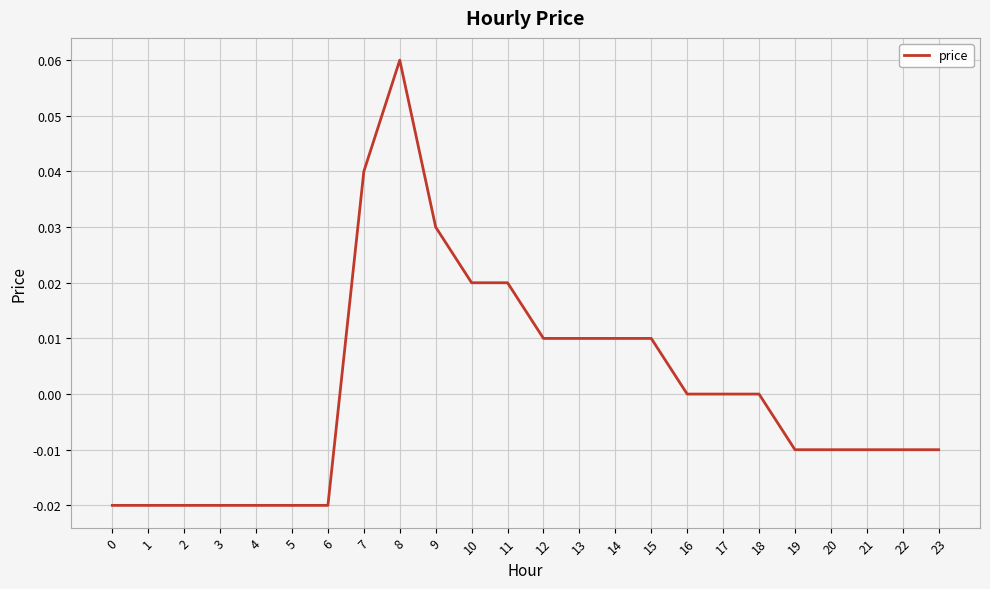

The chart shows a value of -0.0 at 20. True or false?

True